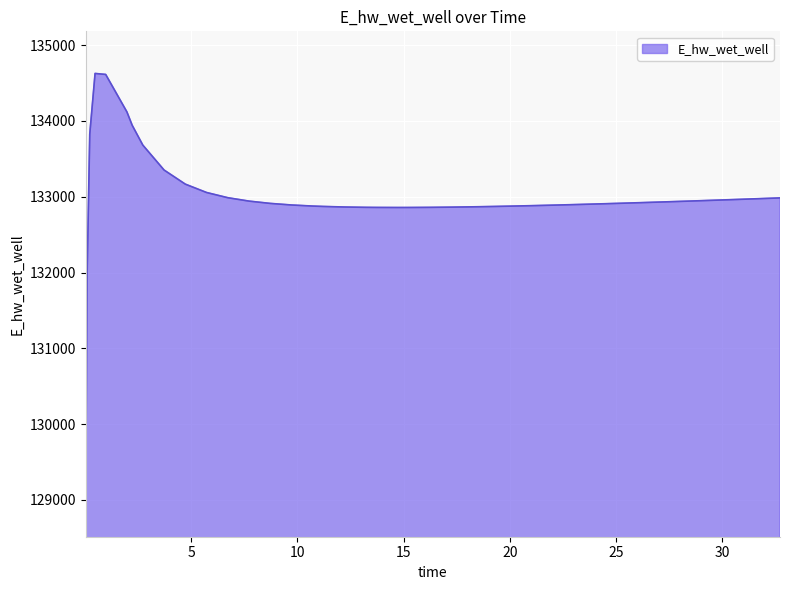

What is the maximum value shown in the chart?

134626.1